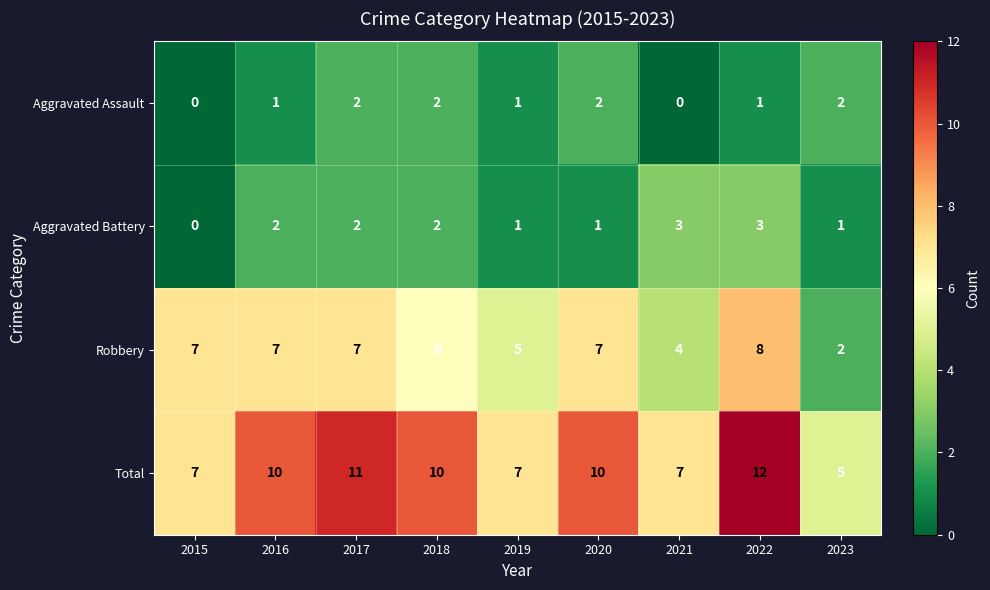

Rank the series by their maximum value, from lowest to highest.

Aggravated Assault, Aggravated Battery, Robbery, Total